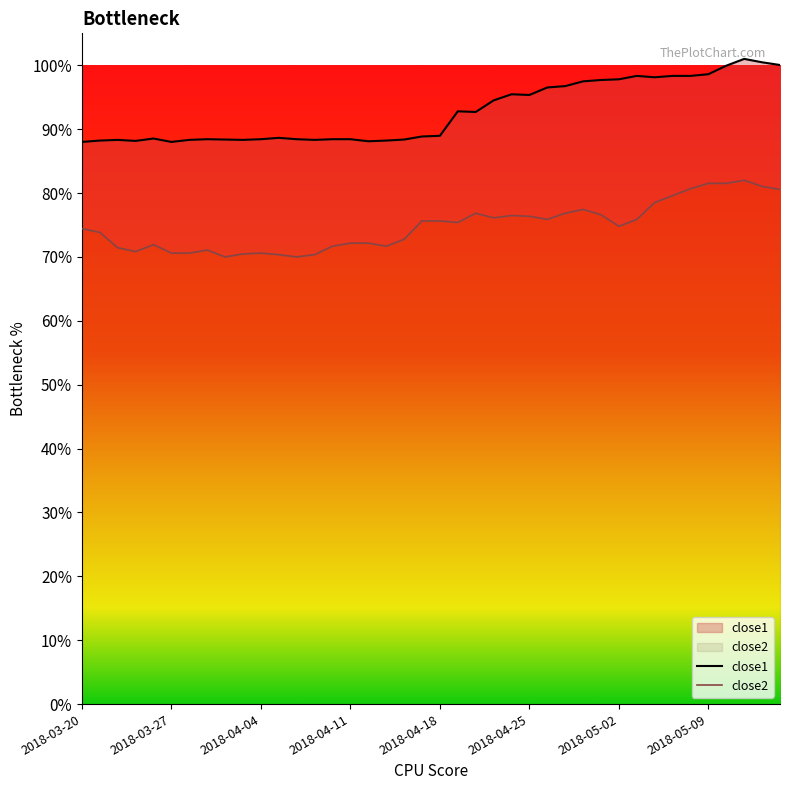

What is the label of the 4th point from the right?

2018-05-10